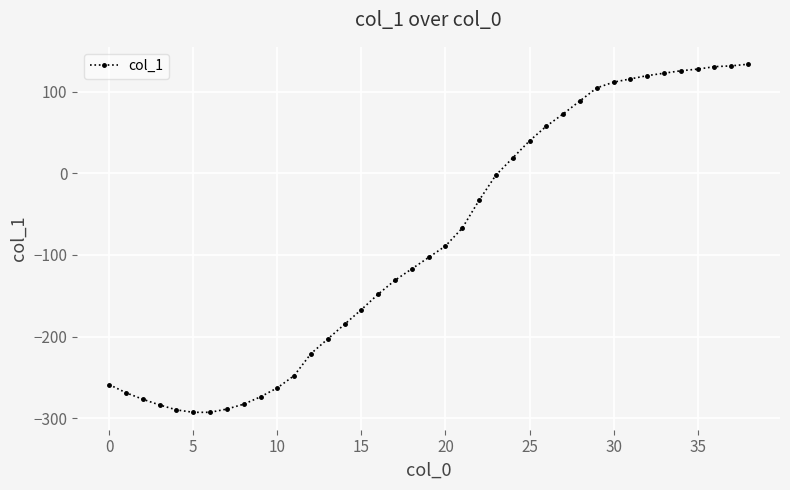

How many data points are less than -103?

19